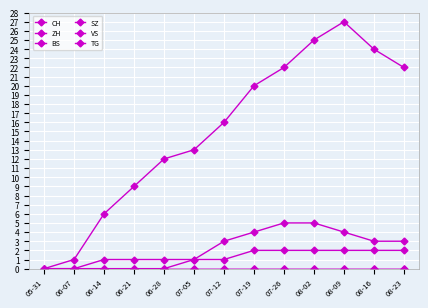

True or false: CH and TG cross at least once.

False